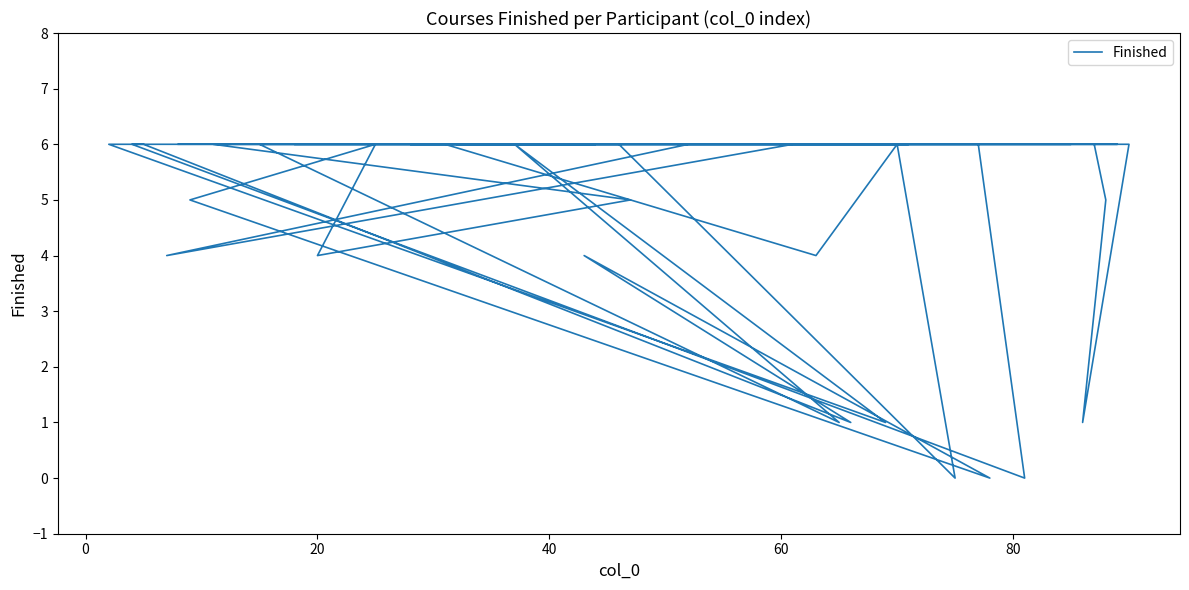

True or false: the data shows 8 at 38.

False